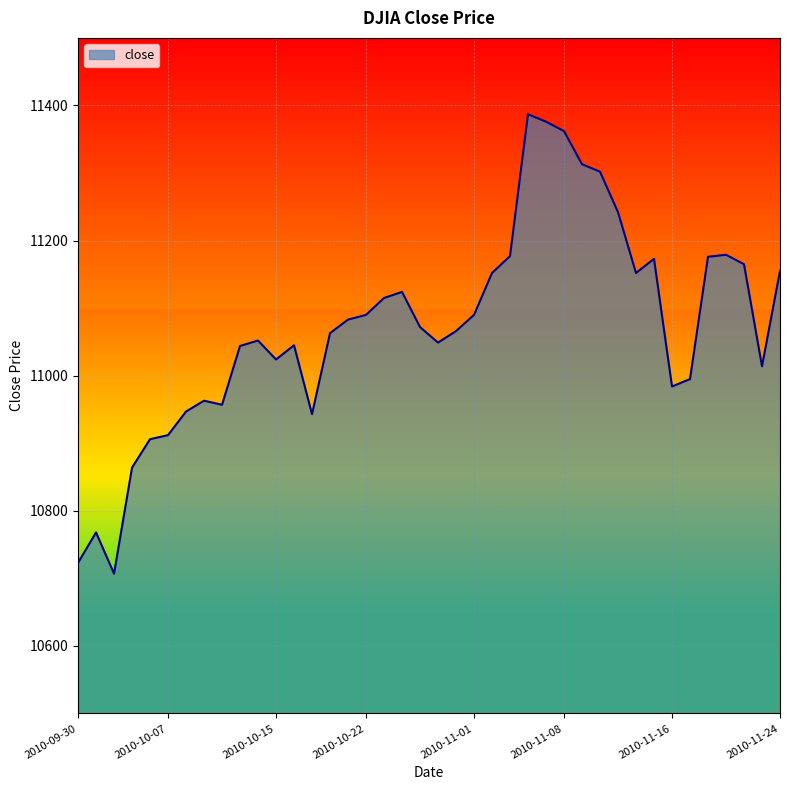

What is the difference between the maximum and minimum values?

680